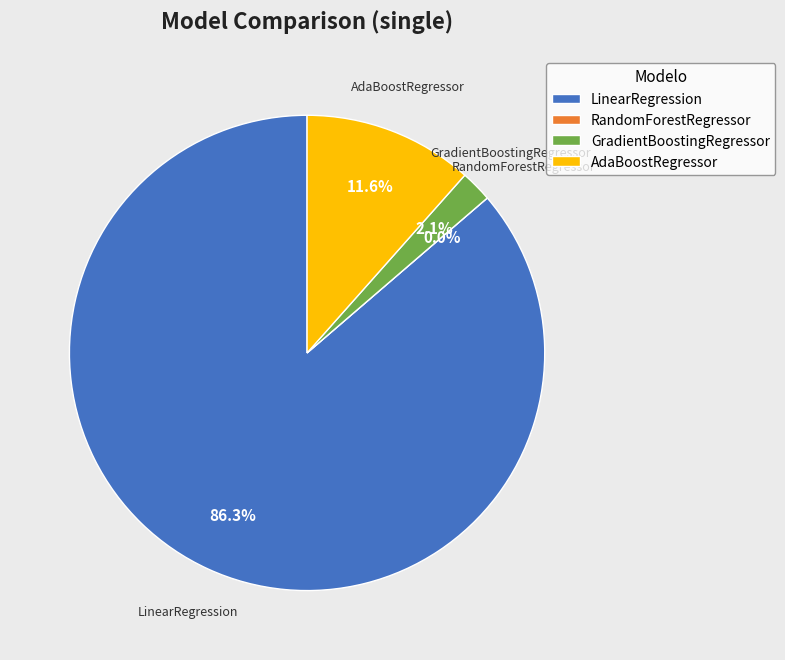

What percentage is NOT represented by RandomForestRegressor?

100.0%